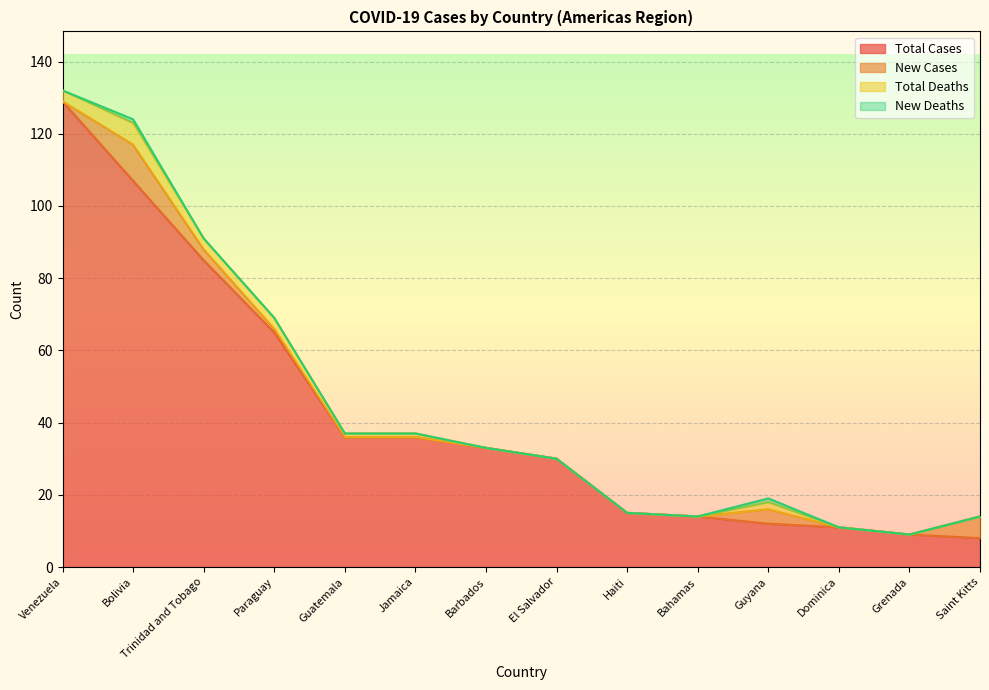

At which label does Total Cases reach its peak?

Venezuela